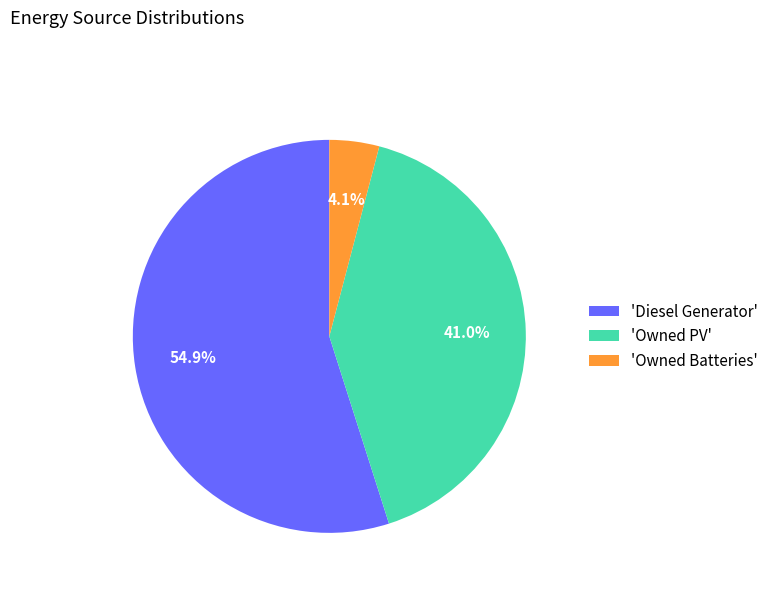

Which category has the biggest portion of the pie?

'Diesel Generator'